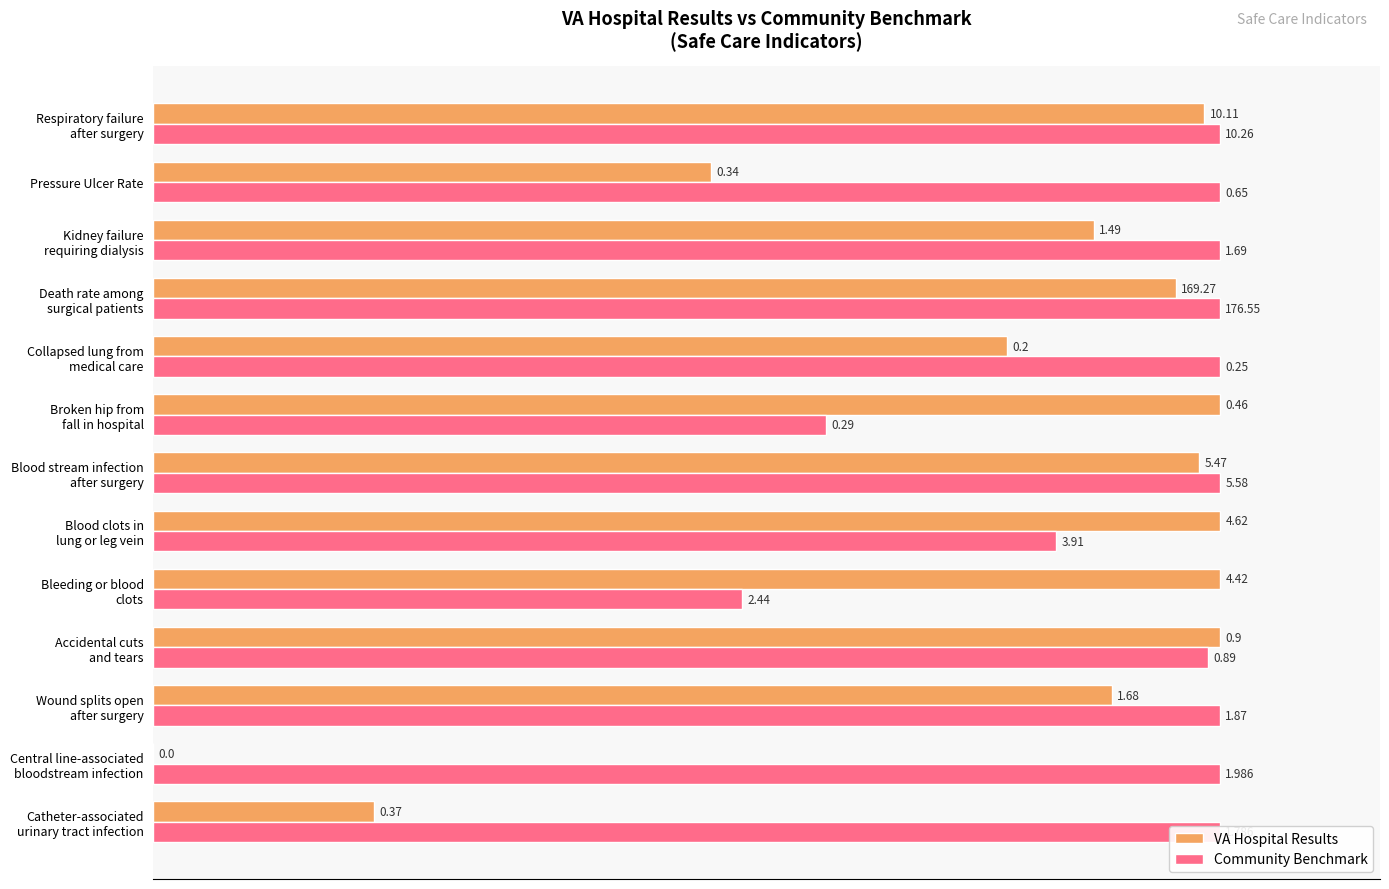

What is the highest value of the VA Hospital Results series?

100.0